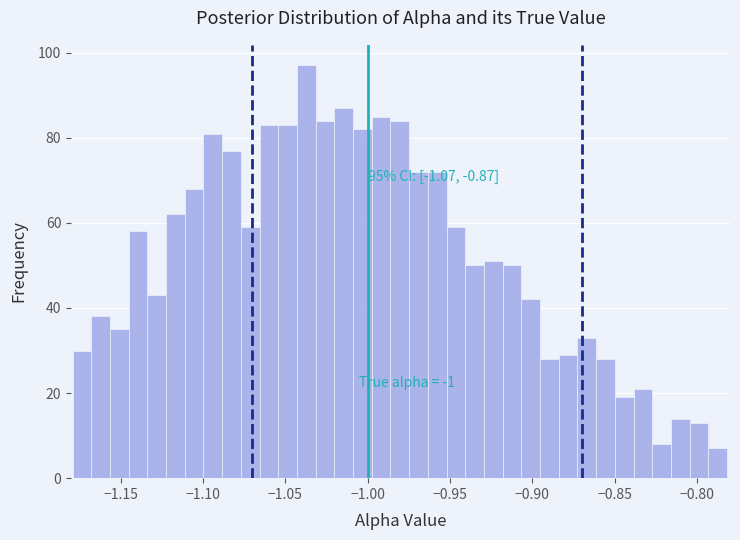

Around what value on the x-axis is the tallest bar? Give the approximate position of its centre, as read against the axis.

-1.035